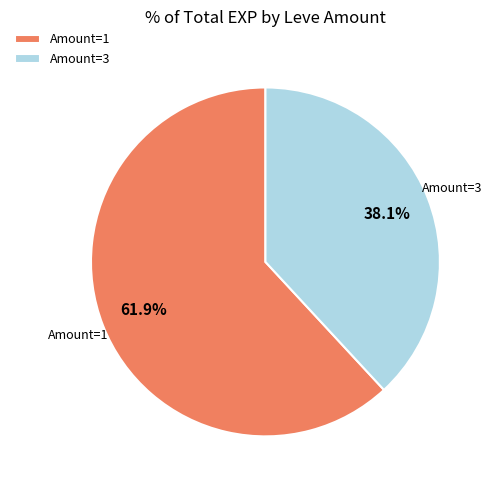

What is the smallest slice in the pie chart?

Amount=3